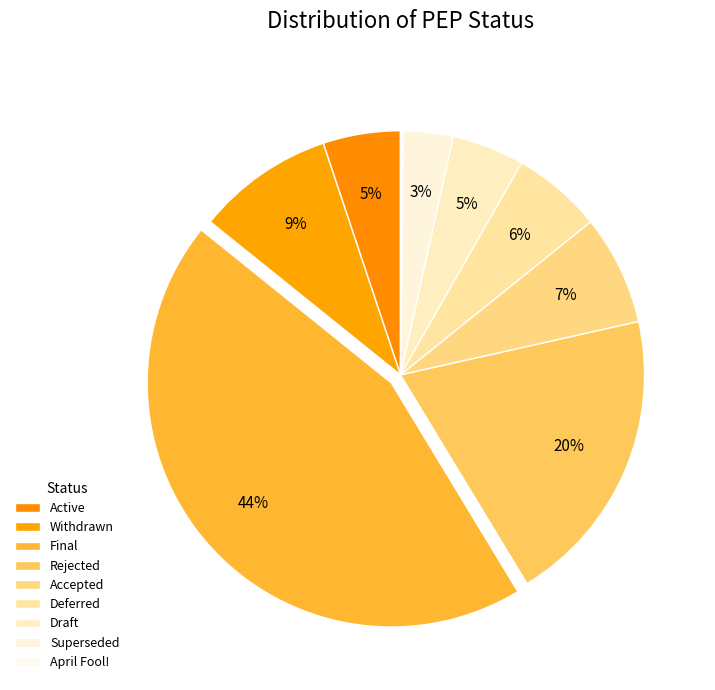

Count the number of slices in the pie.

9